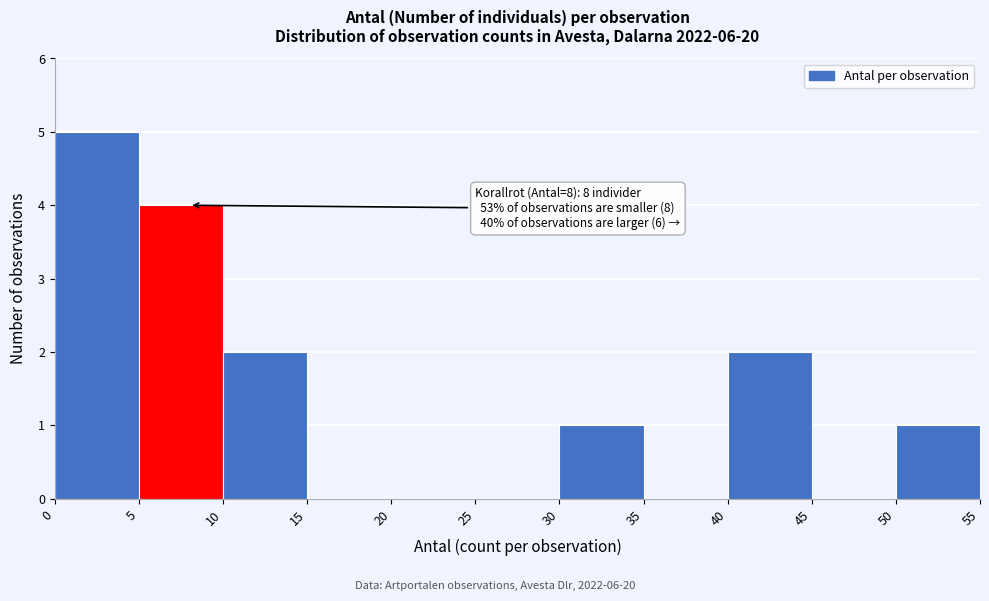

Over which range of the x-axis is the bar tallest?

0 to 5